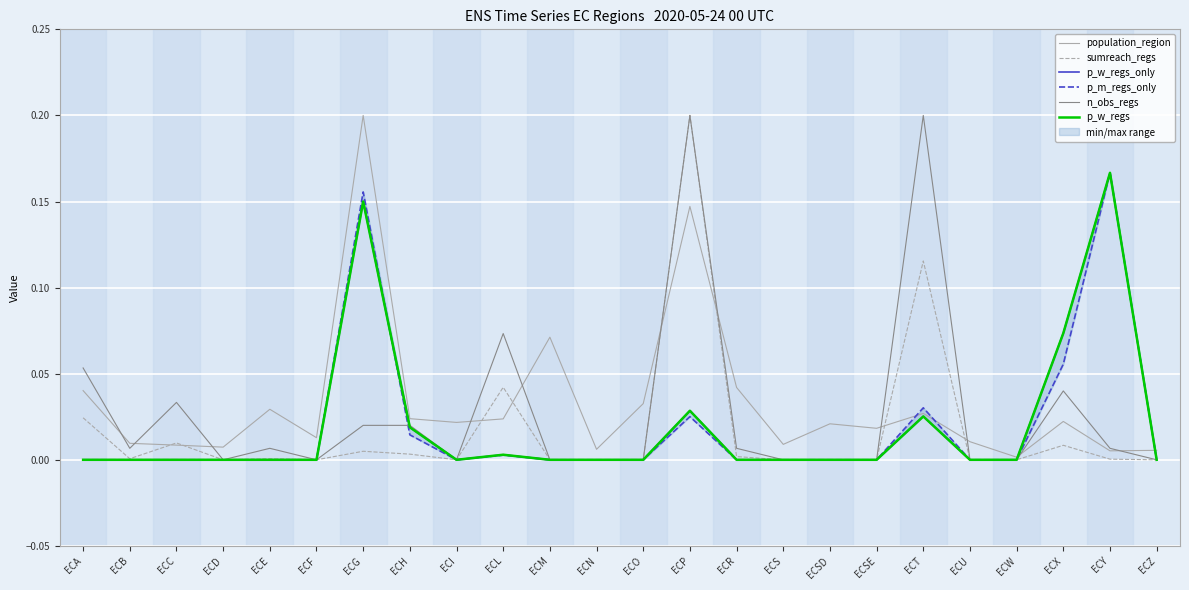

Between which two adjacent categories do n_obs_regs and population_region first intersect?

ECA and ECB